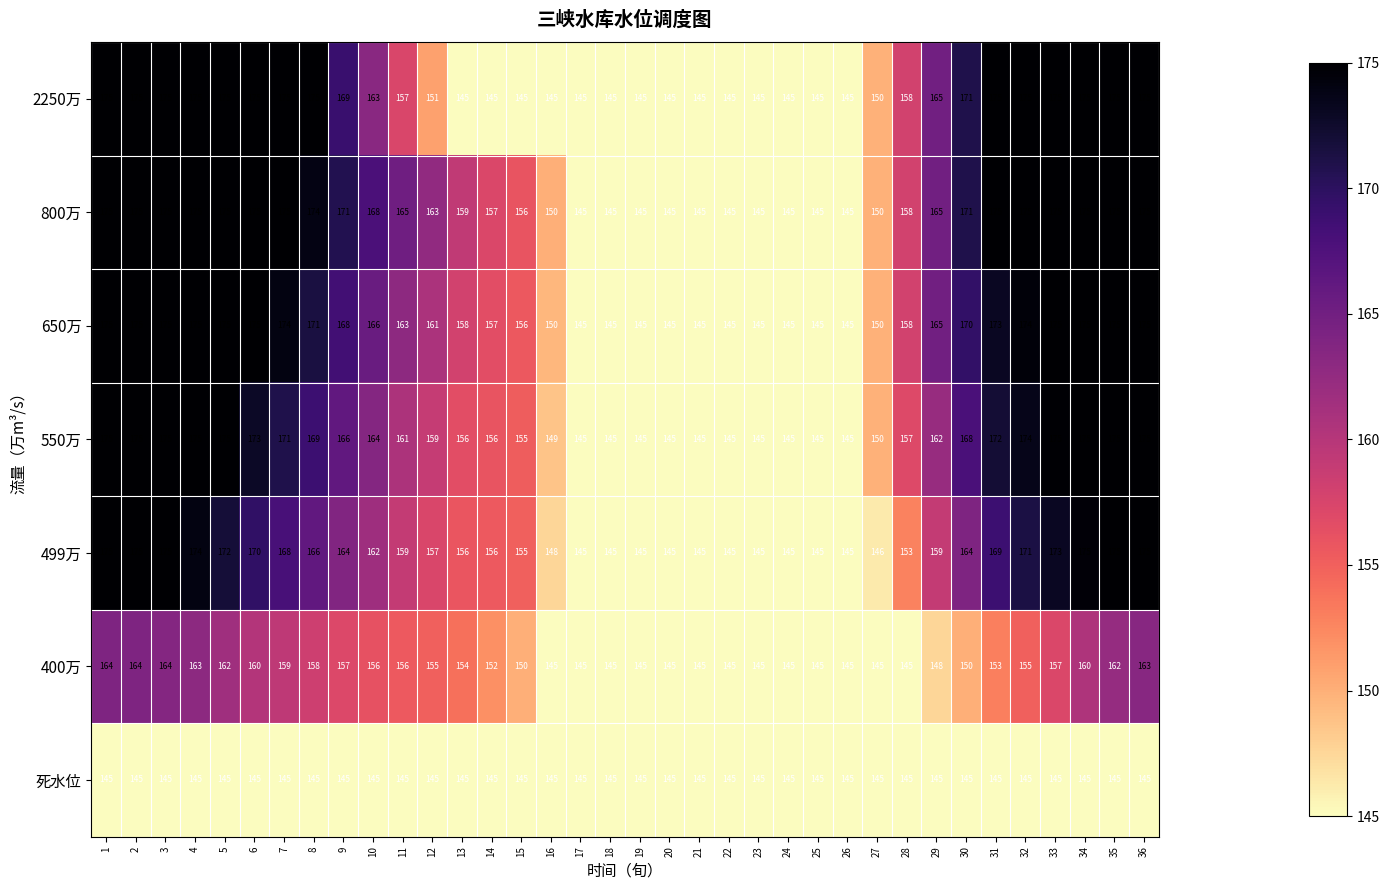

How many values in the 2250万 series are below 163?

18